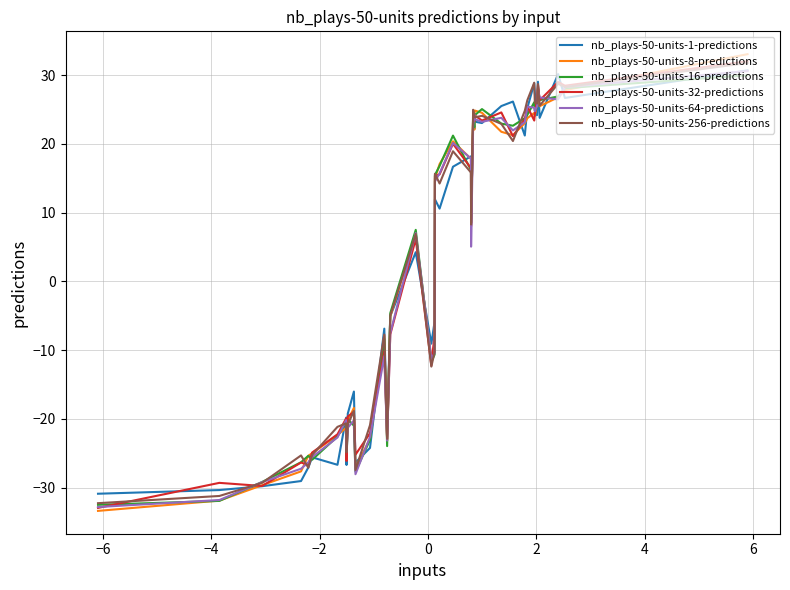

What is the highest value of the nb_plays-50-units-16-predictions series?

30.0